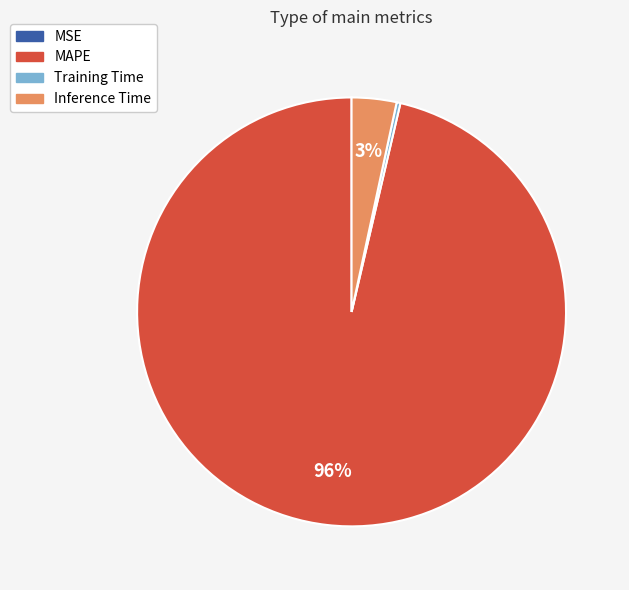

To the nearest percent, what is the combined percentage of Training Time and MAPE?

97%